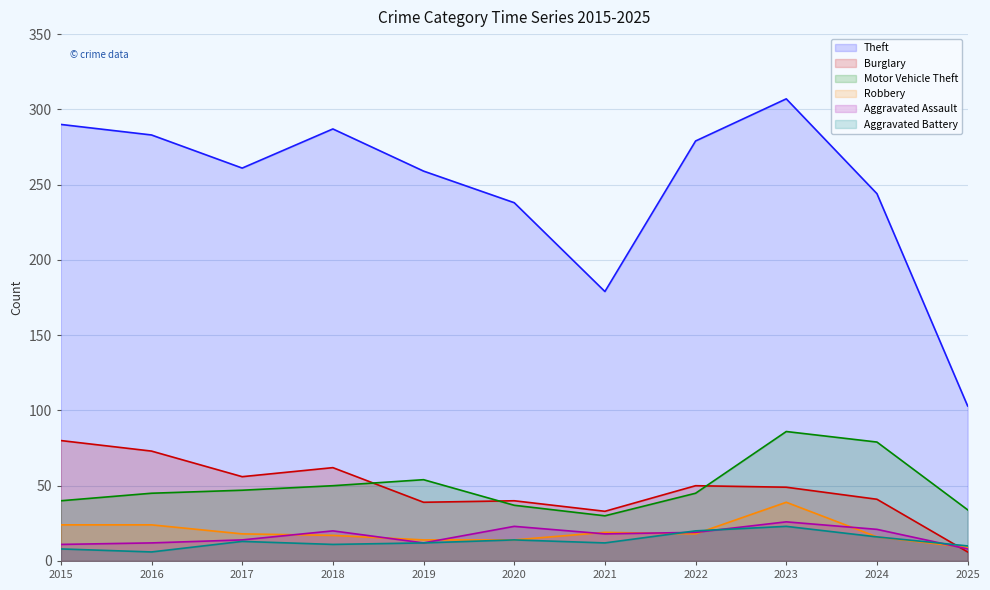

What is the value of the Aggravated Battery point at the 4th from the left?

11